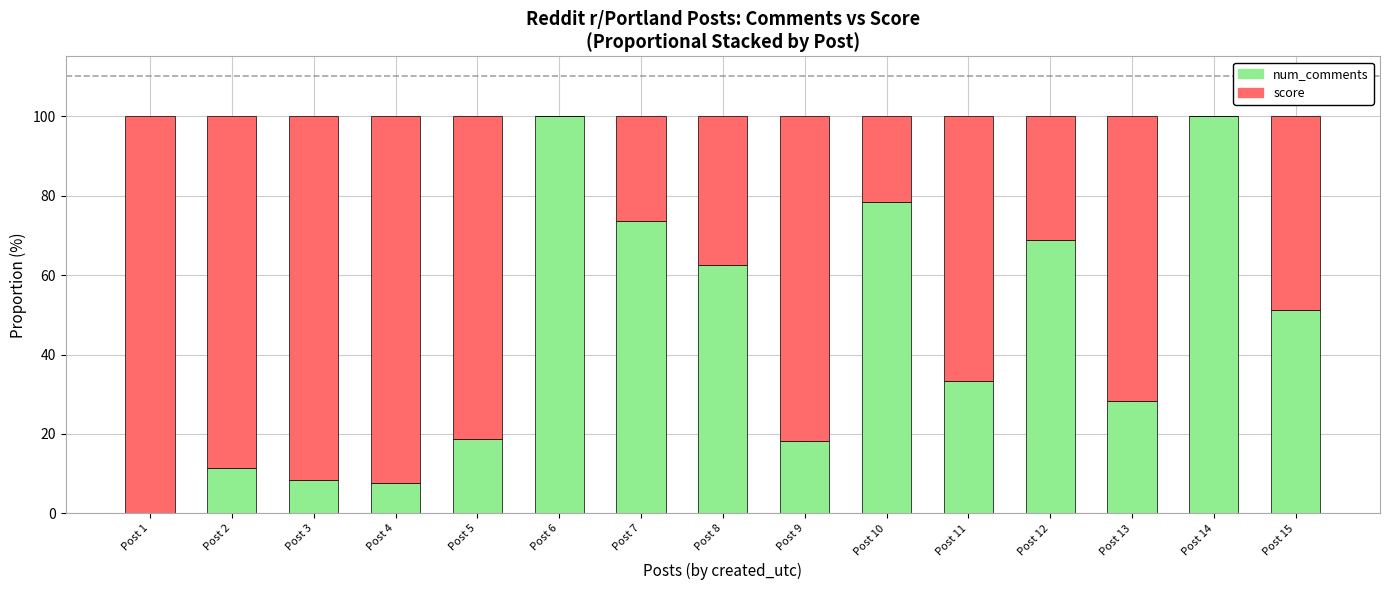

What is the maximum value for num_comments?

100.0